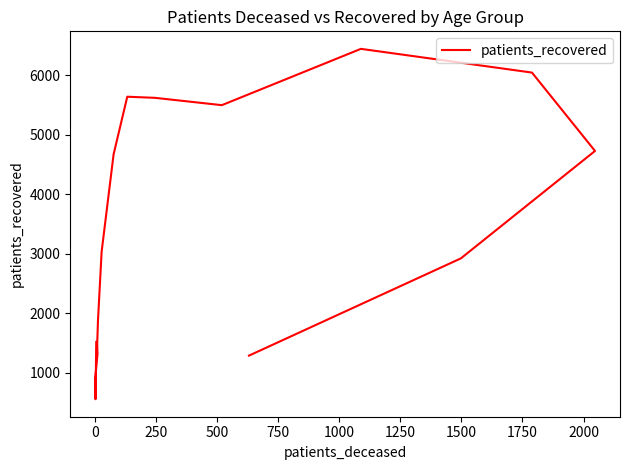

True or false: the data has more than 0 interior local peaks.

True